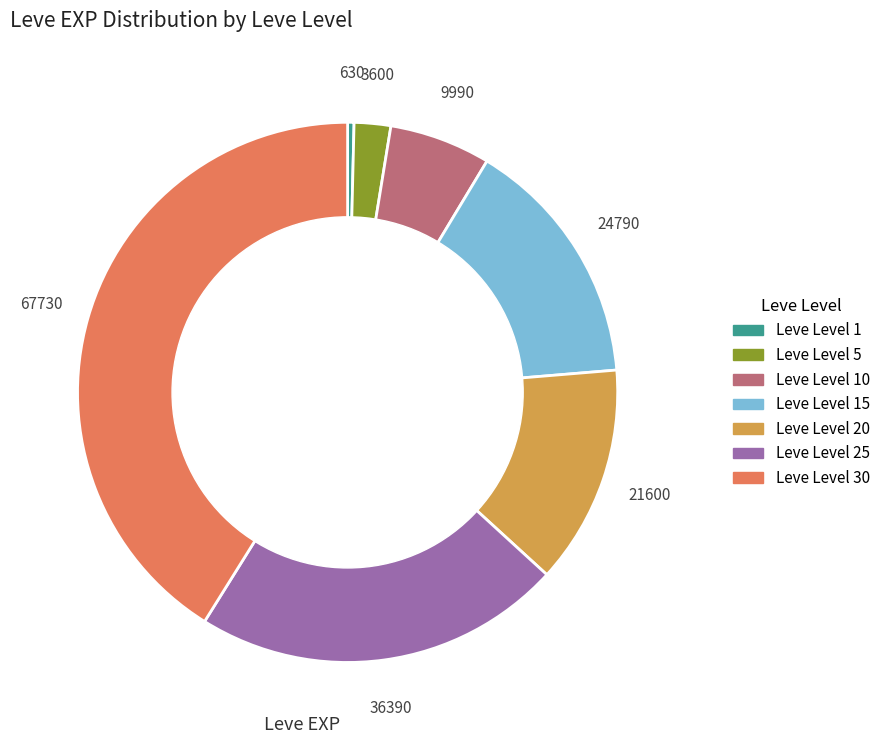

Does any single category account for the majority?

No